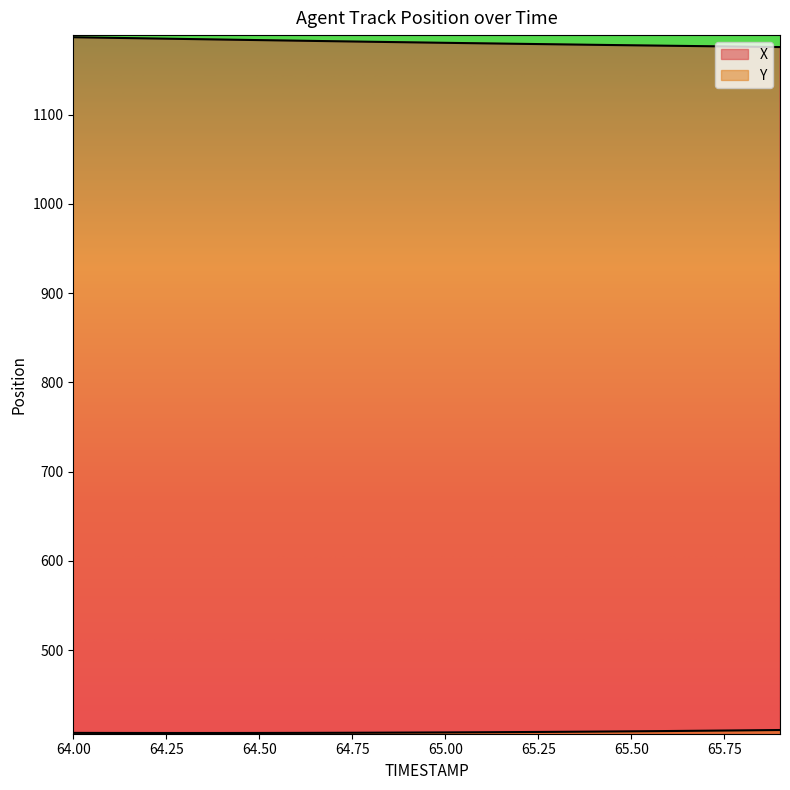

True or false: X and Y intersect in this chart.

False